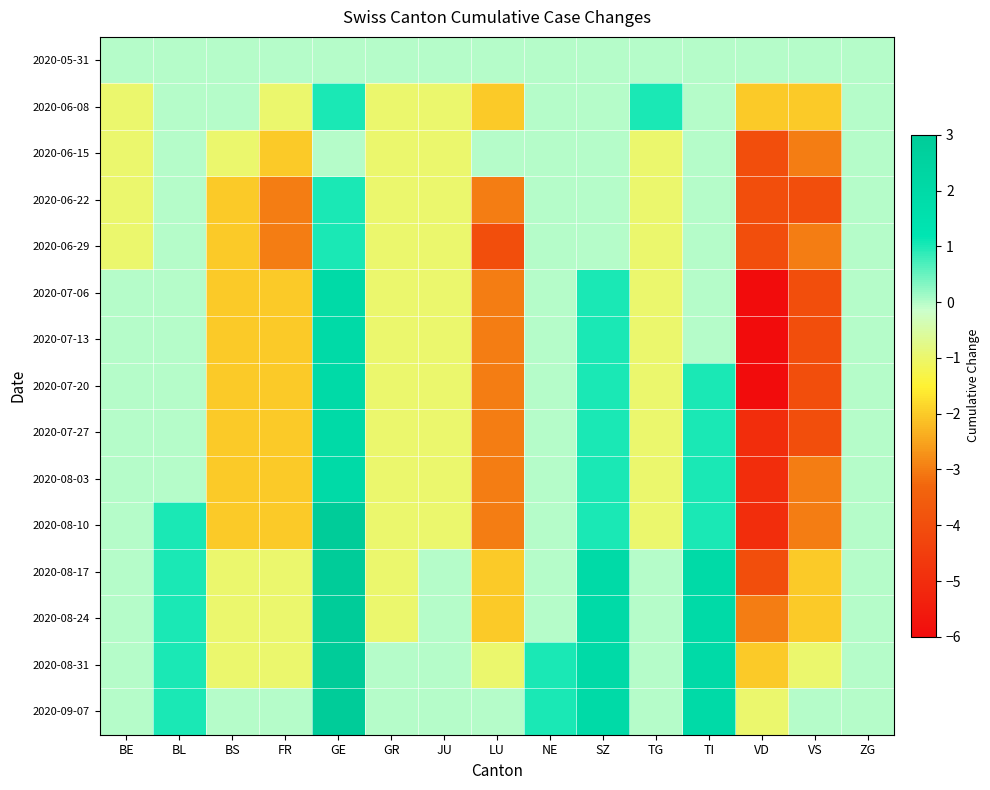

Rank the series at BE from highest to lowest value.

2020-05-31, 2020-07-06, 2020-07-13, 2020-07-20, 2020-07-27, 2020-08-03, 2020-08-10, 2020-08-17, 2020-08-24, 2020-08-31, 2020-09-07, 2020-06-08, 2020-06-15, 2020-06-22, 2020-06-29